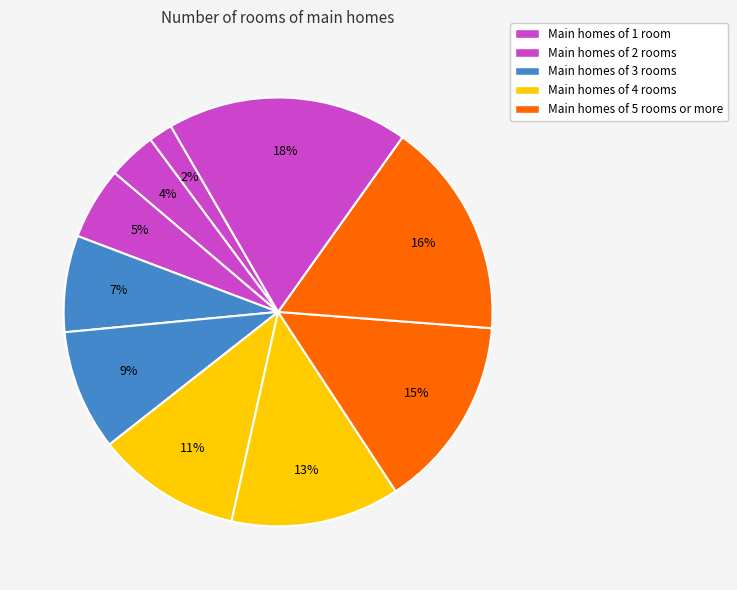

To the nearest percent, what is the difference between the largest and smallest slice percentages?

16%